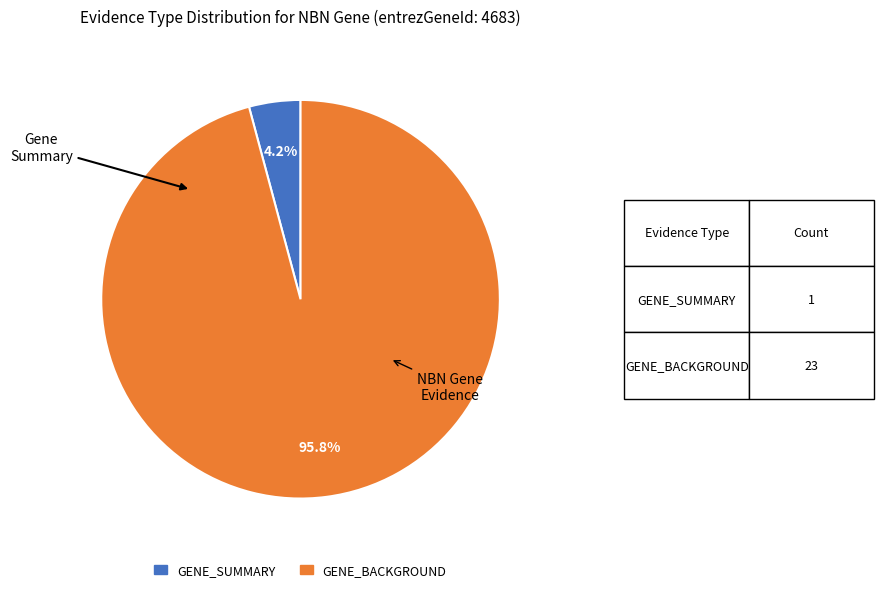

What percentage do GENE_SUMMARY and GENE_BACKGROUND together represent?

100.0%